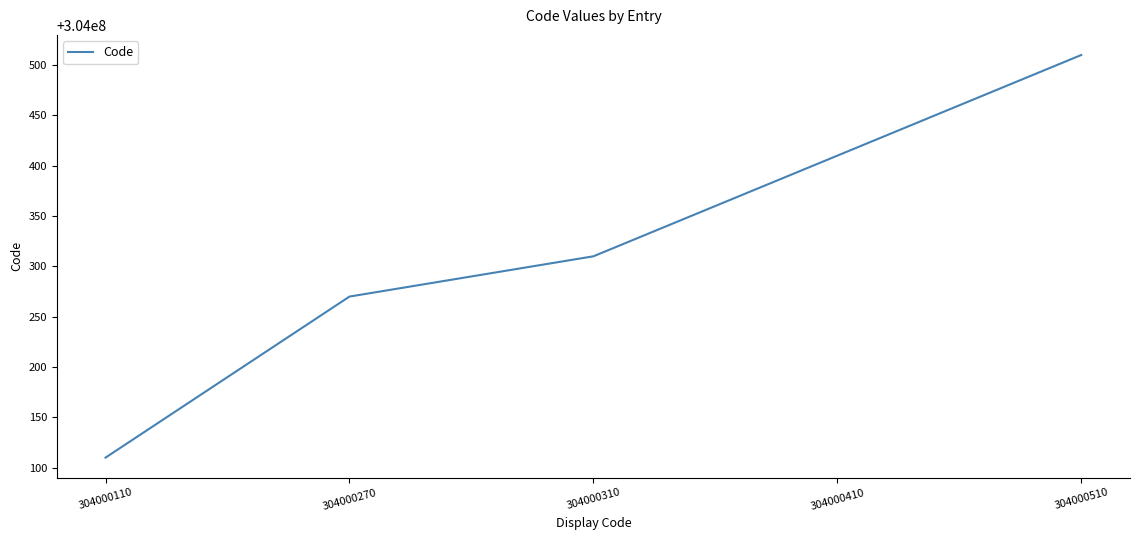

True or false: there are more than 1 points higher than both neighbors.

False